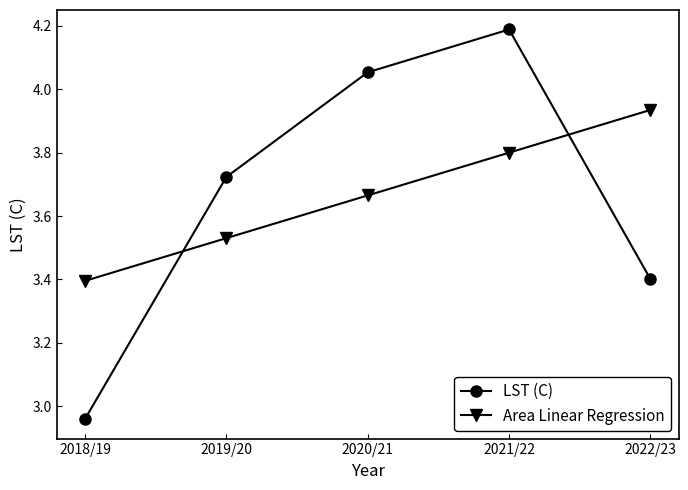

What are all the series names shown in the legend?

LST (C), Area Linear Regression